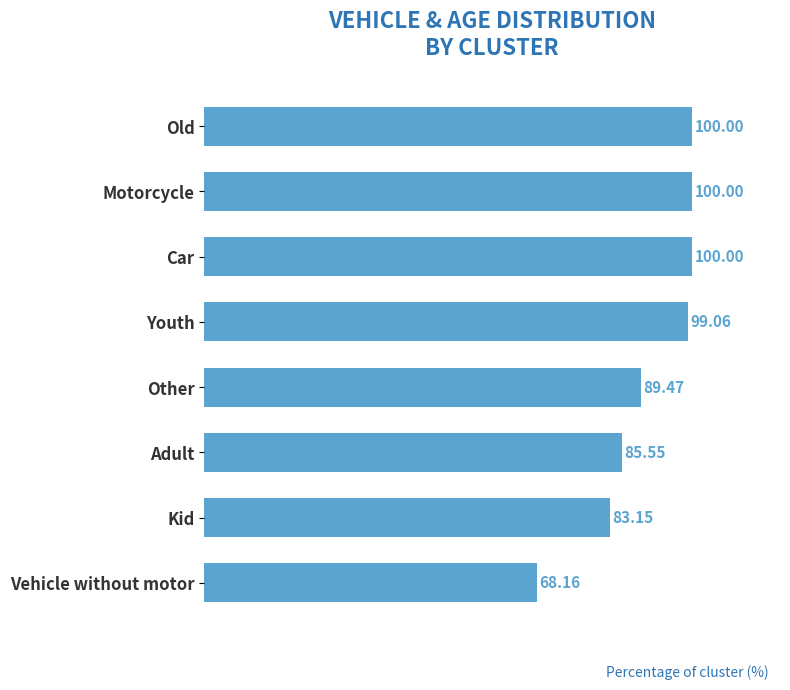

What is the sum of all values?

725.4